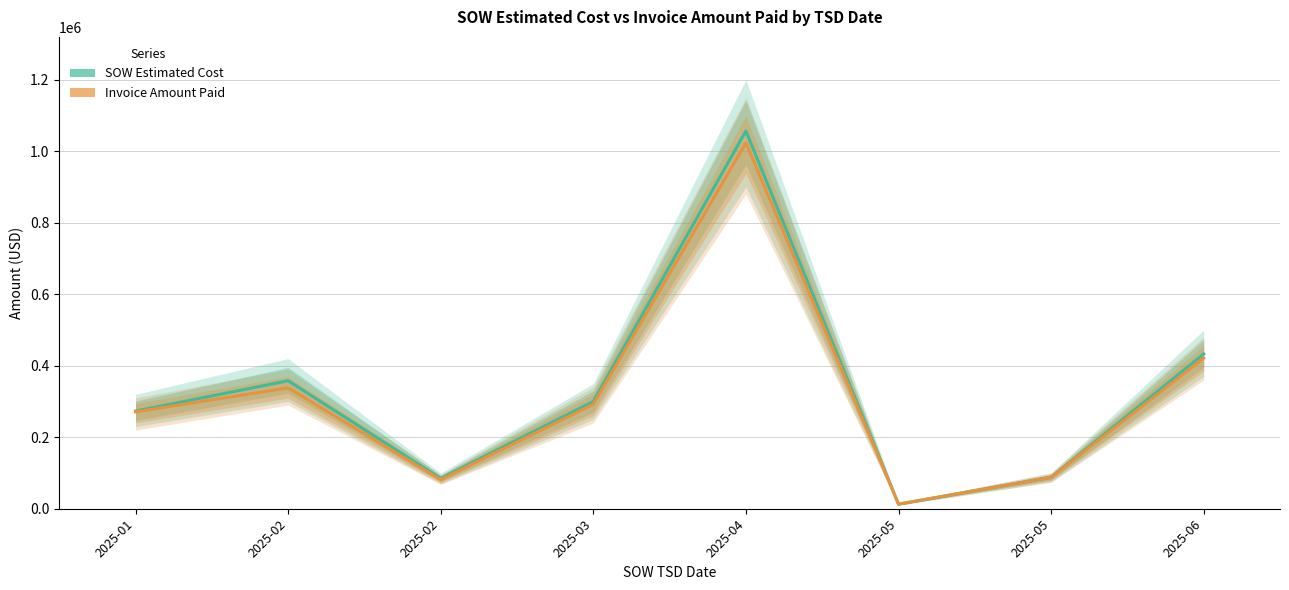

Which series has the widest spread of values?

SOW Estimated Cost